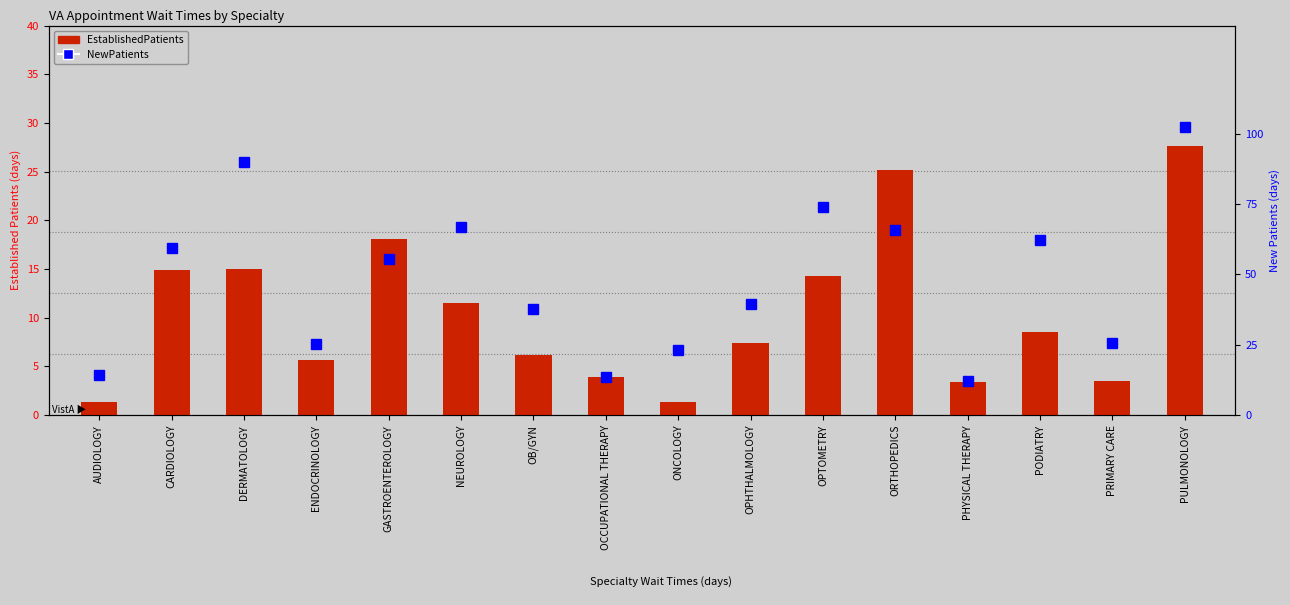

How many data points in NewPatients are less than 55?

8